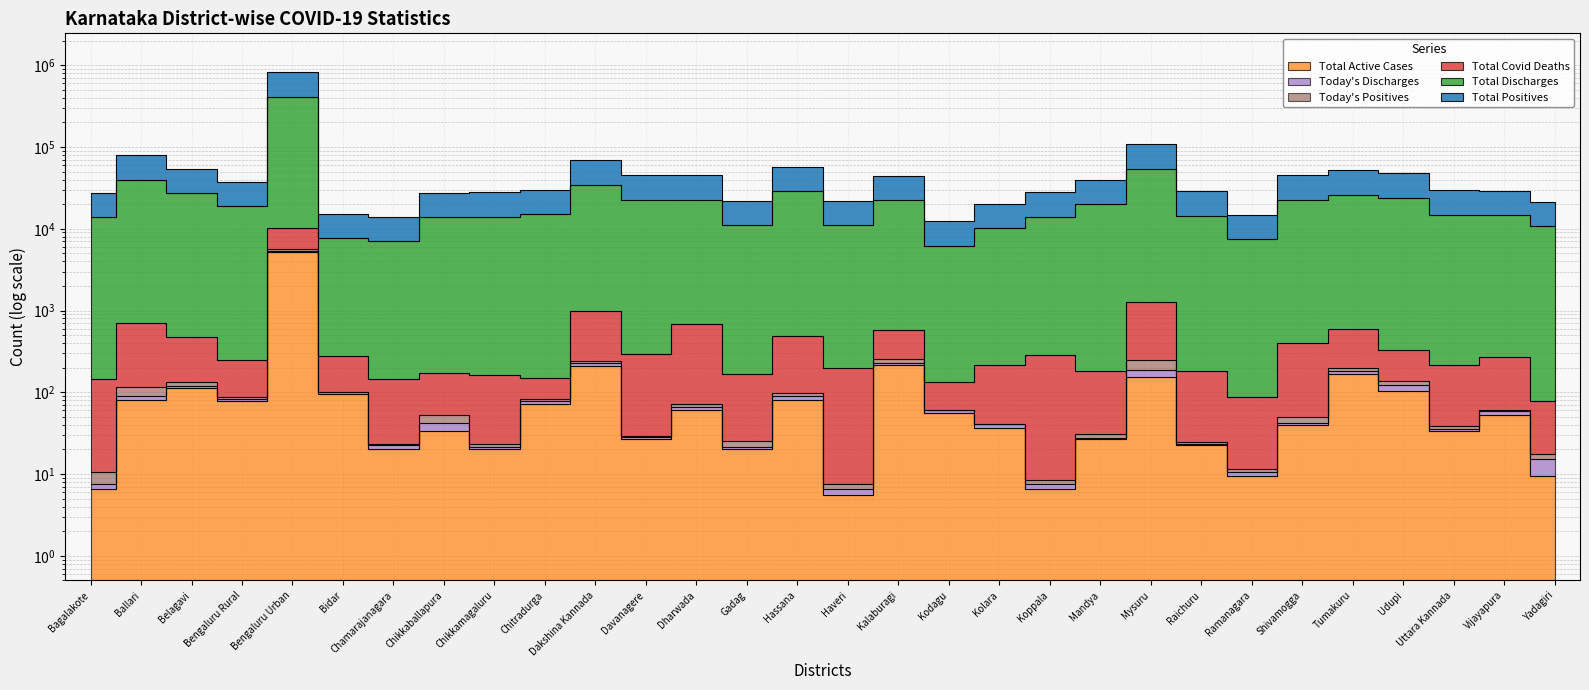

What are all the series names shown in the legend?

Total Active Cases, Today's Discharges, Today's Positives, Total Covid Deaths, Total Discharges, Total Positives